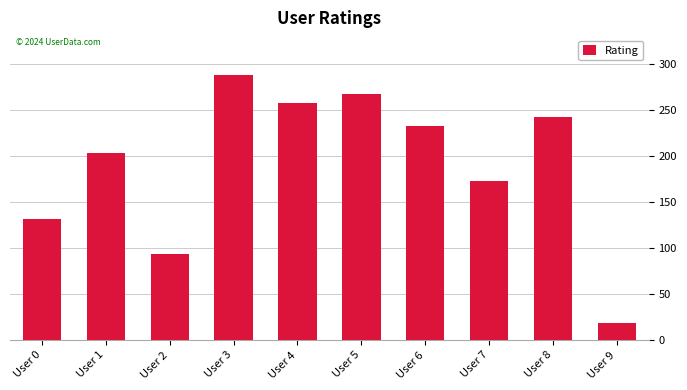

Reading left to right, list all the values displayed in this chart.

User 0=132	User 1=203	User 2=94	User 3=288	User 4=258	User 5=267	User 6=232	User 7=173	User 8=242	User 9=19